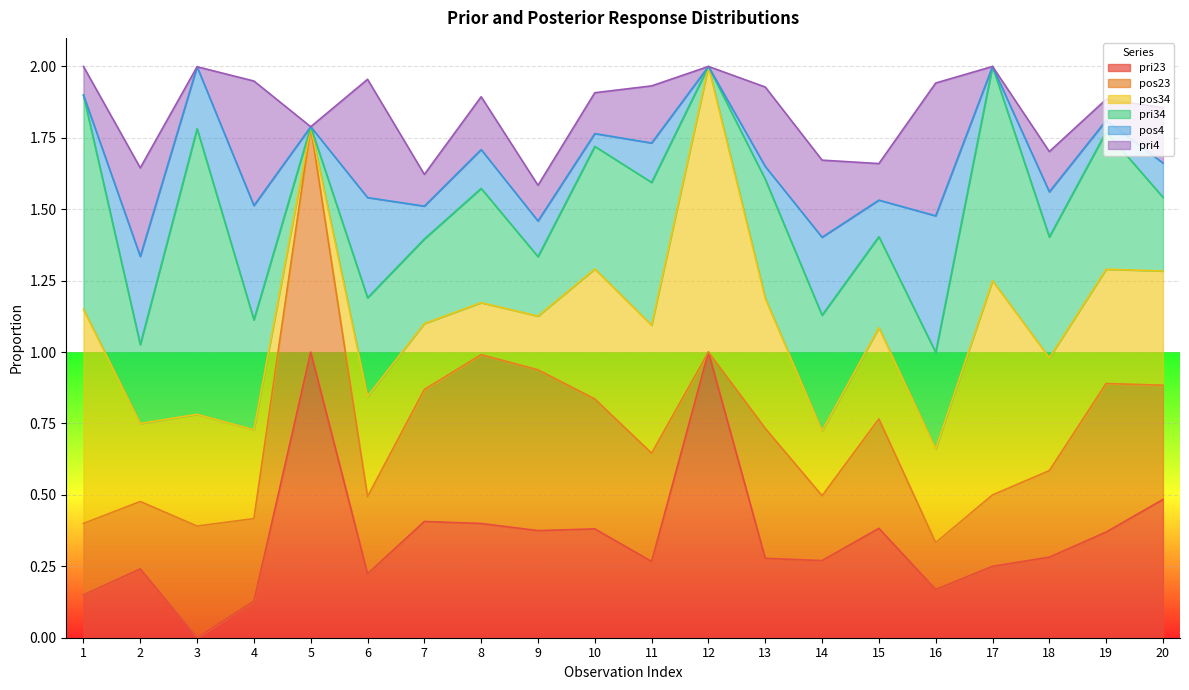

What are all the series names shown in the legend?

pri23, pos23, pos34, pri34, pos4, pri4